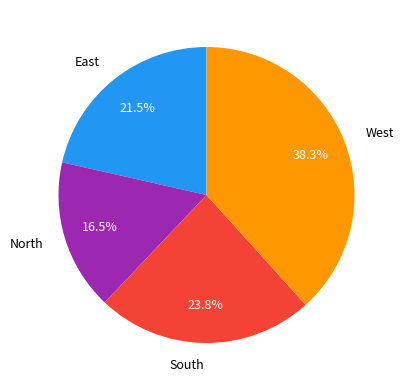

What is the smallest slice in the pie chart?

North